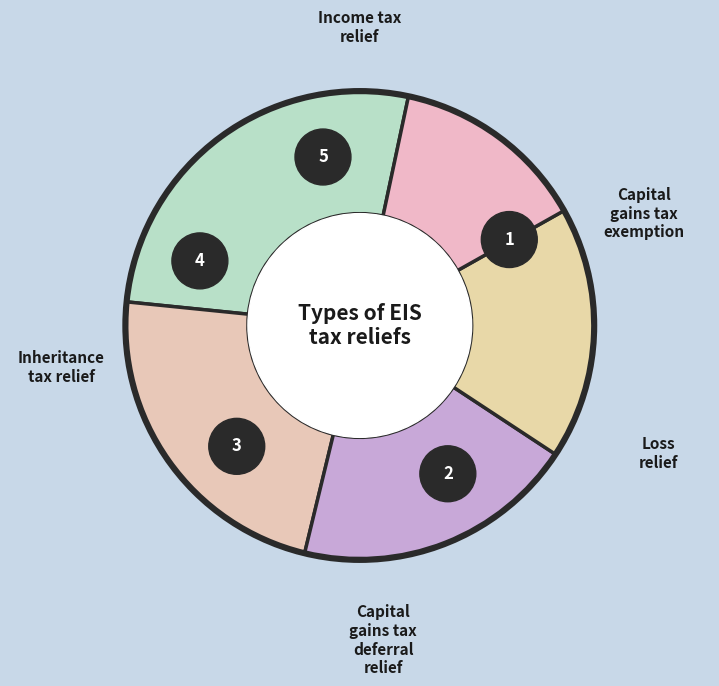

How many segments does this pie chart have?

5